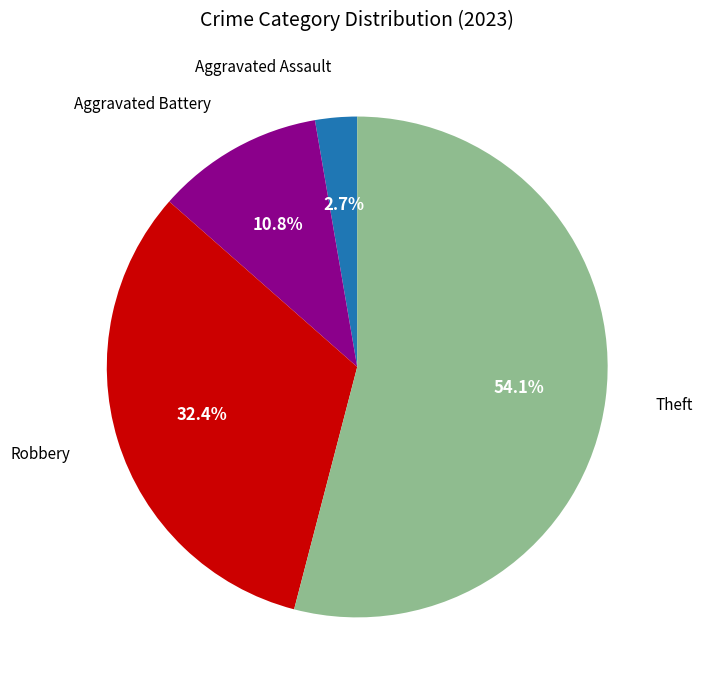

Is it true that Robbery is 19% of the pie?

False